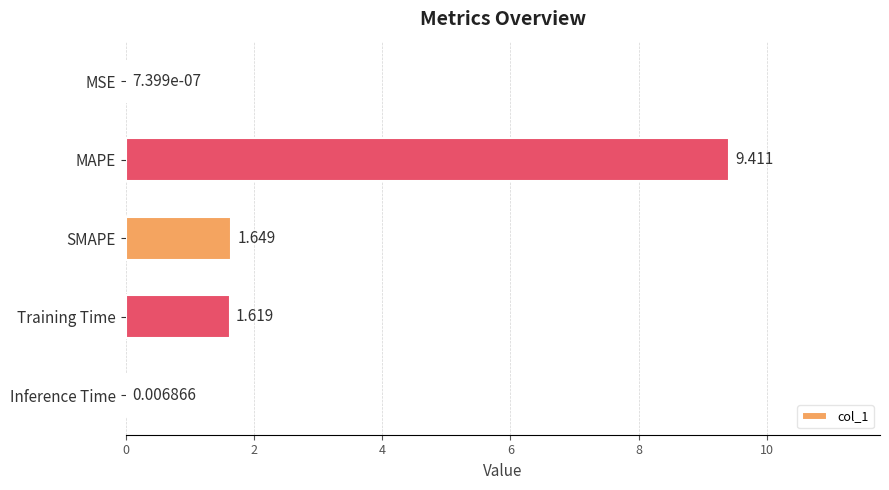

At which category does the chart reach its peak across all series?

MAPE